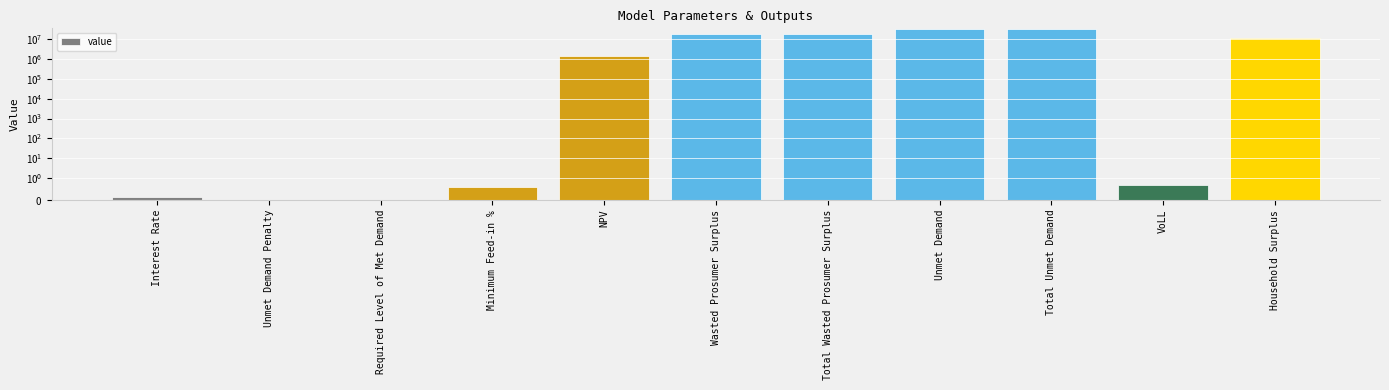

How many data points does each series have?

11